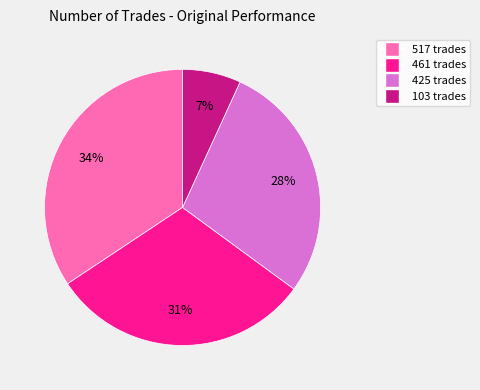

Combined, do 425 and 517 account for over 50%?

Yes